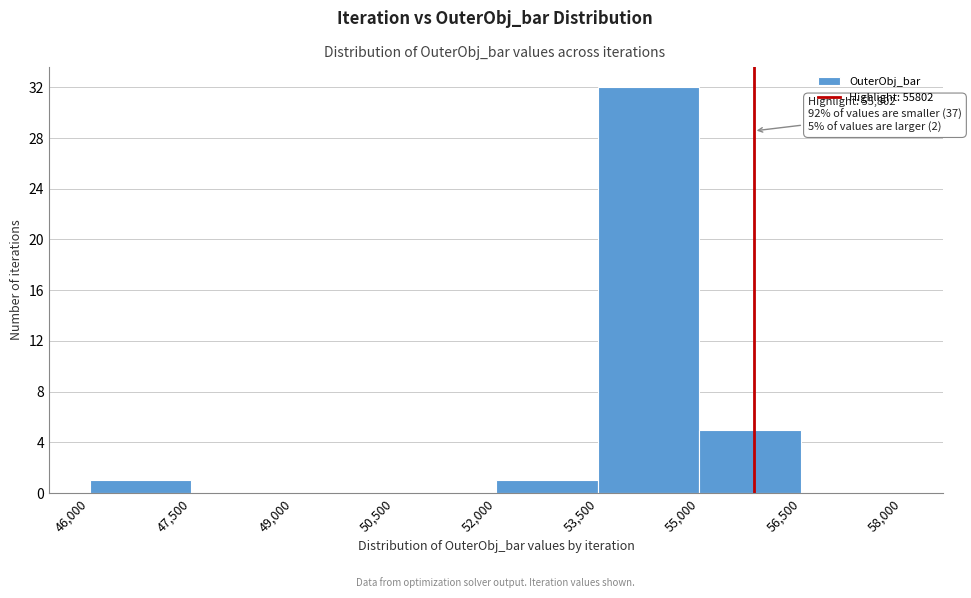

Over which range of the x-axis is the bar tallest?

53,500 to 55,000